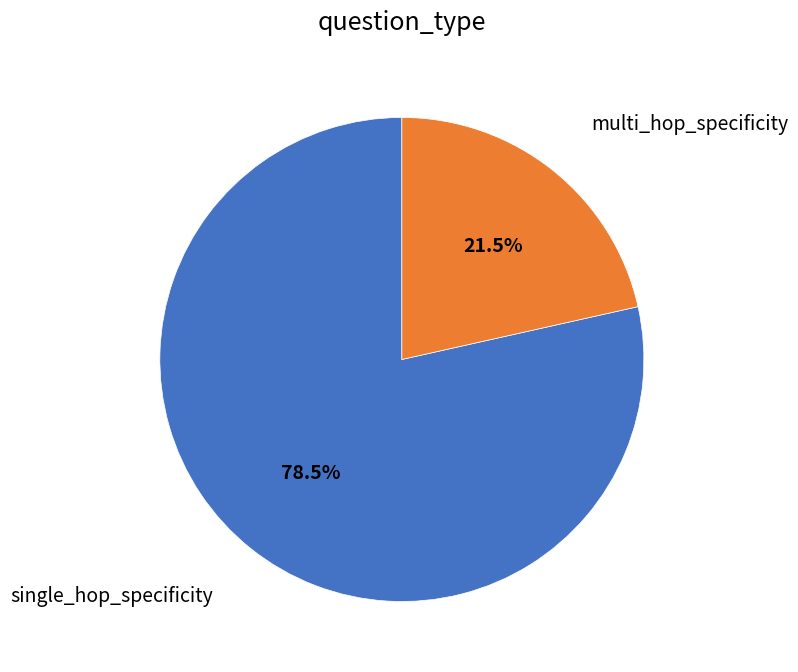

Rank the categories by value from lowest to highest.

multi_hop_specificity, single_hop_specificity